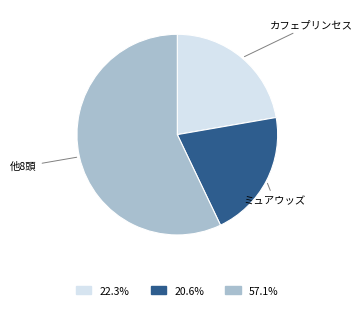

Is there any slice that represents more than half of the pie?

Yes